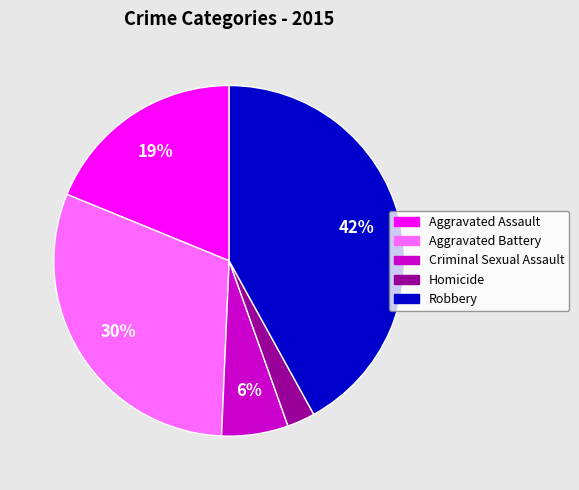

The Aggravated Assault slice represents 27% of the pie. True or false?

False